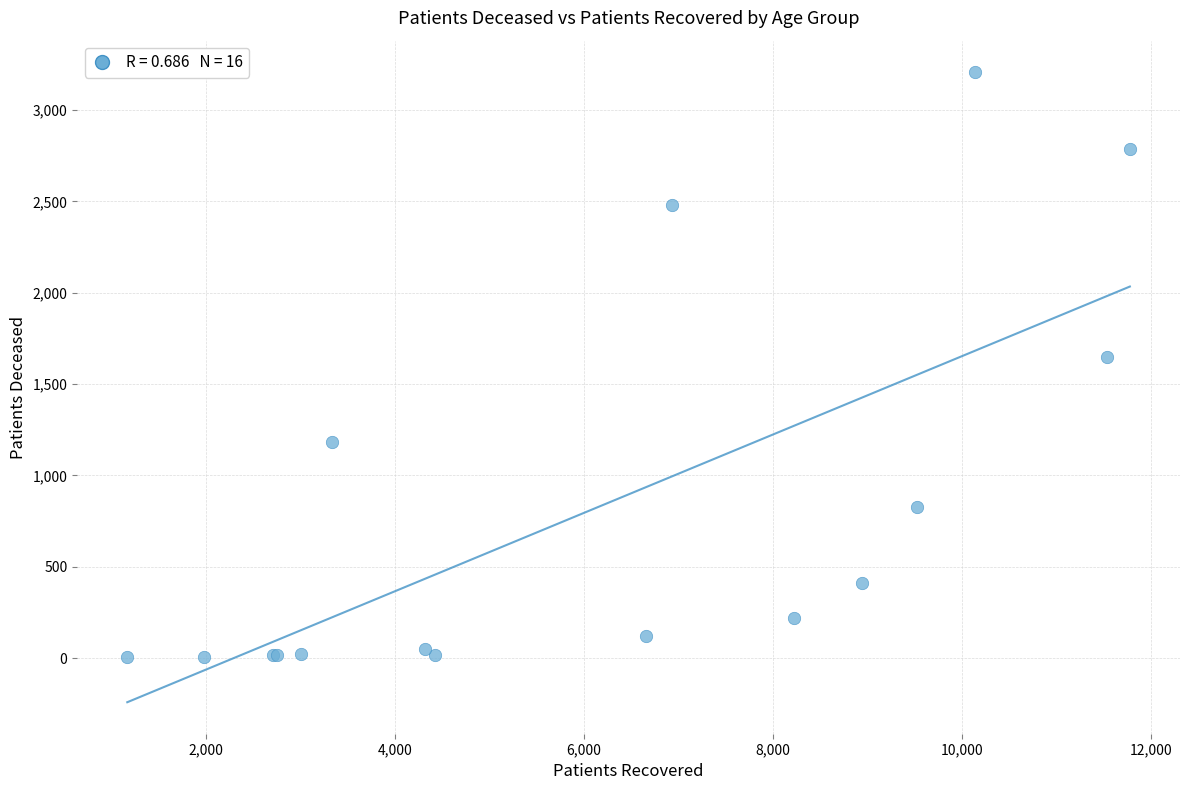

What Y value in the scatter plot is closest to 1605?

1650